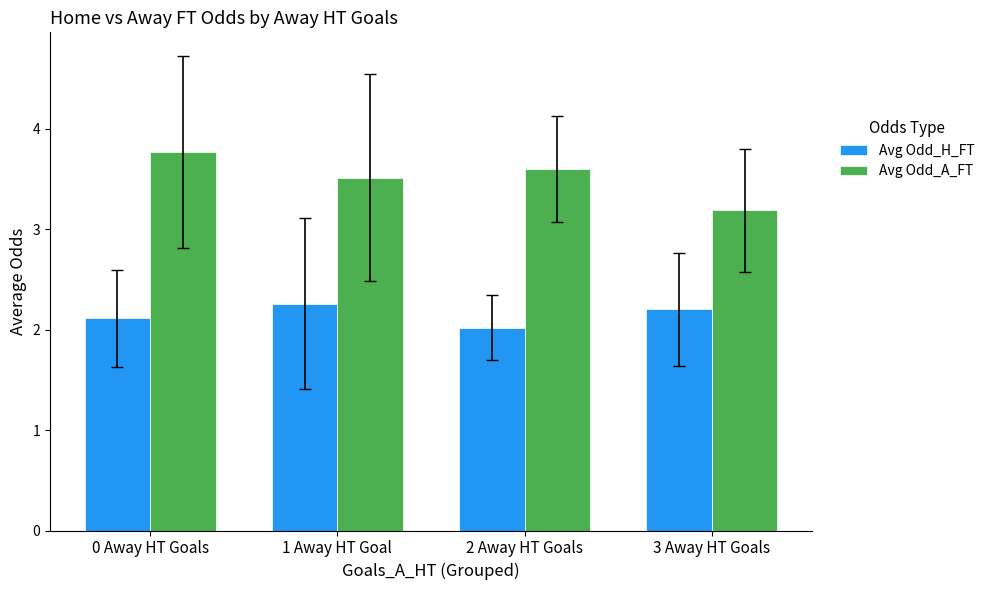

What is the label of the 1st bar from the right?

3 Away HT Goals